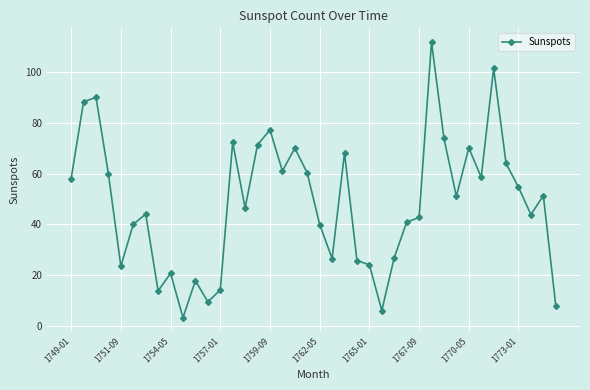

What is the sum of all values?

1929.7